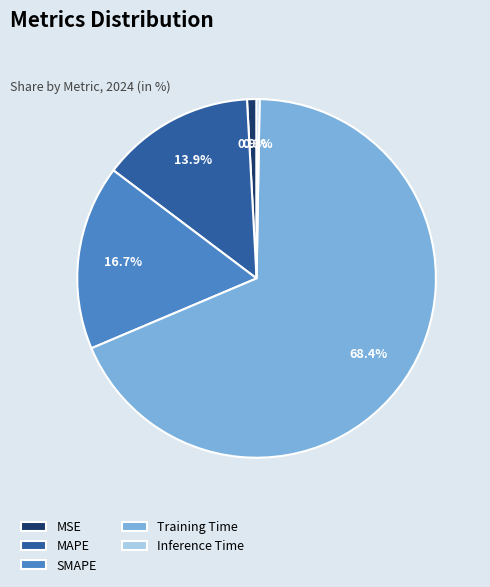

The SMAPE slice represents 17% of the pie. True or false?

True